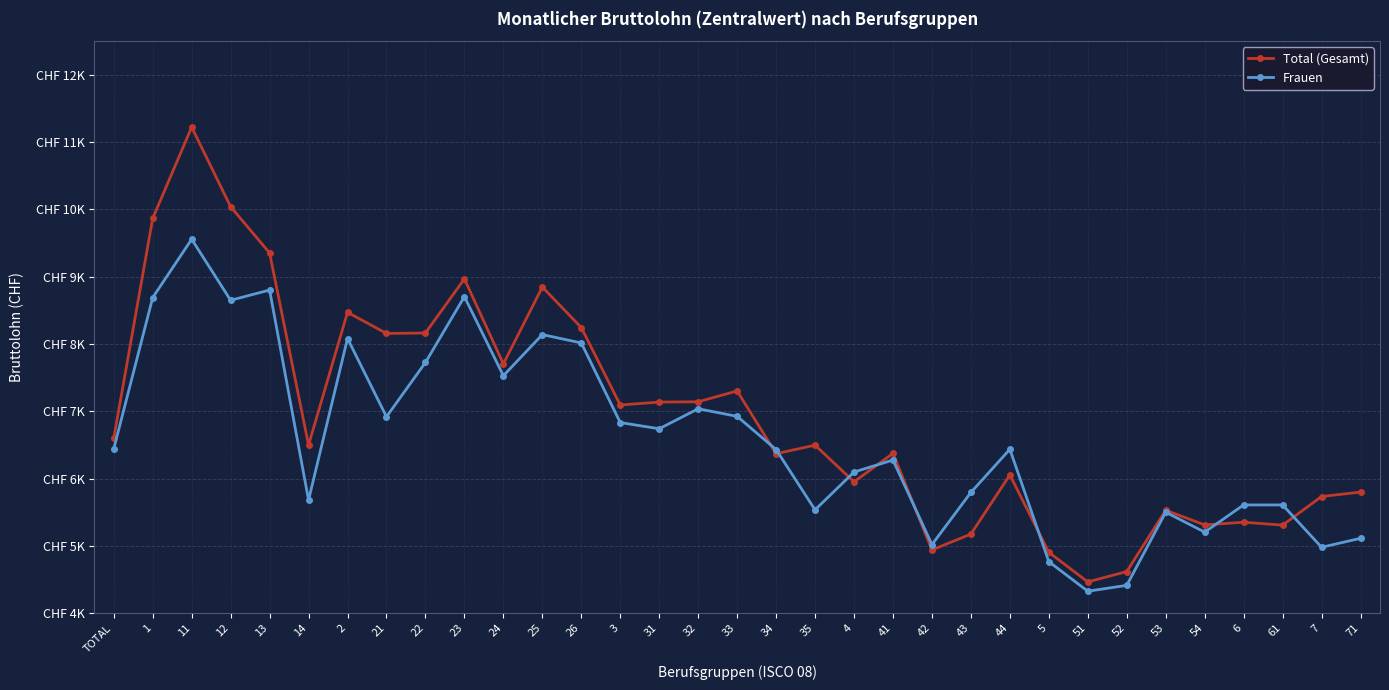

Where do Total (Gesamt) and Frauen first cross each other?

33 and 34